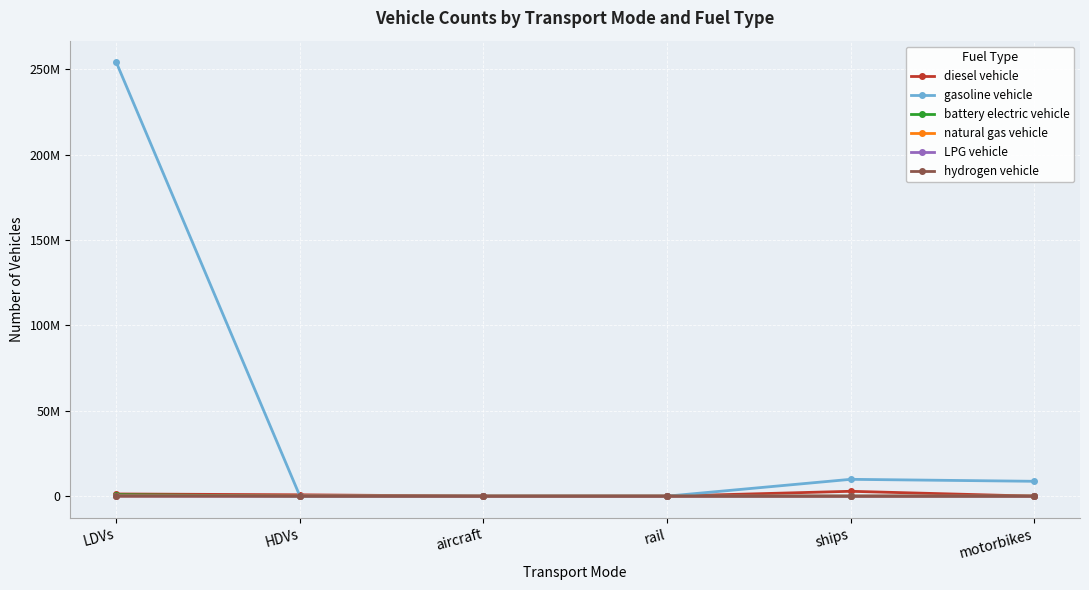

What are all the series names shown in the legend?

diesel vehicle, gasoline vehicle, battery electric vehicle, natural gas vehicle, LPG vehicle, hydrogen vehicle